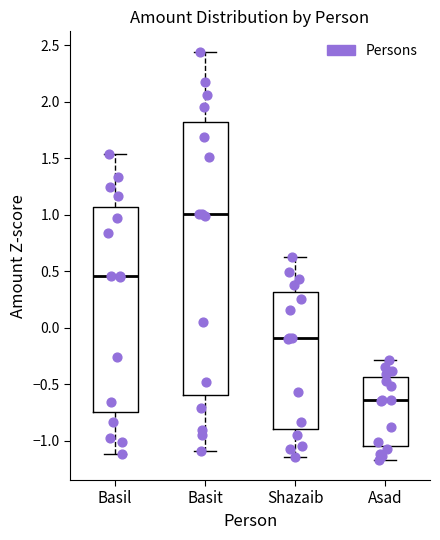

Reading left to right, read every box against the y-axis: the position of its median line, the range the box covers, and the ends of its whiskers. The values are not printed on the chart, so give them approximately, as read against the axis.

Basil: median 0.45, box -0.75 to 1.05, whiskers -1.10 to 1.55
Basit: median 1.00, box -0.60 to 1.80, whiskers -1.10 to 2.45
Shazaib: median -0.10, box -0.90 to 0.30, whiskers -1.15 to 0.65
Asad: median -0.65, box -1.05 to -0.45, whiskers -1.15 to -0.30